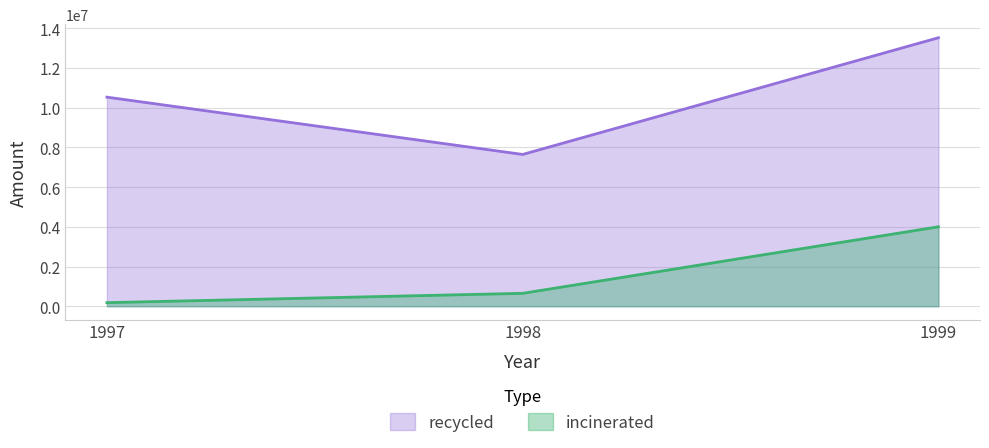

Reading left to right, list all the values displayed in this chart.

incinerated: 1997=180992	1998=650495	1999=4002596
recycled: 1997=10533389	1998=7646965	1999=13526767